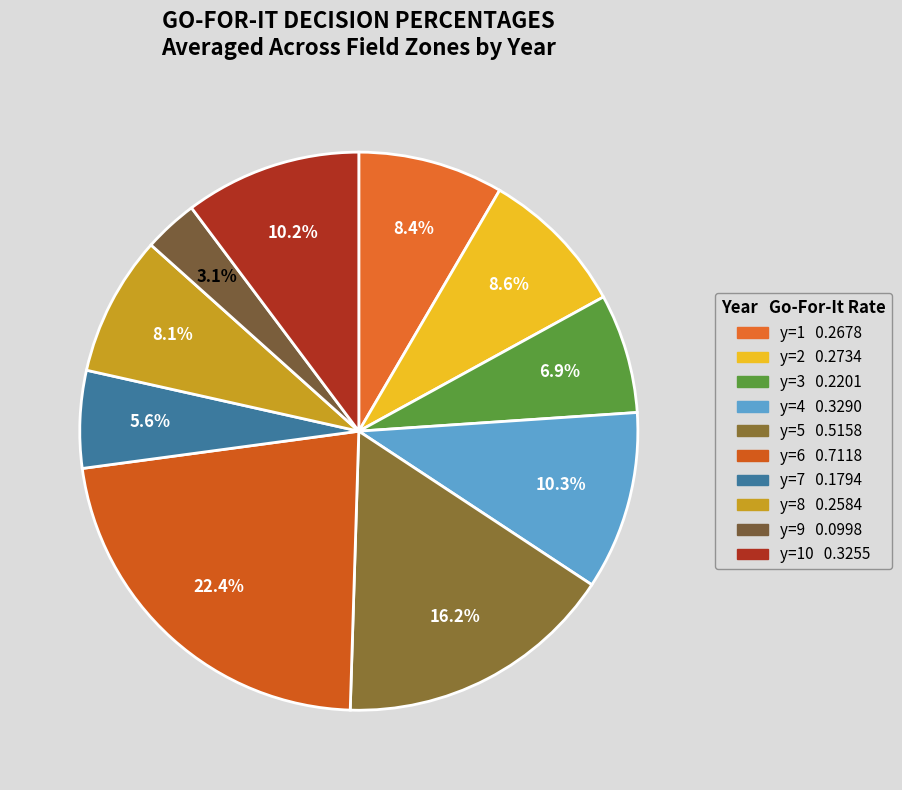

Is there a majority slice in this chart?

No